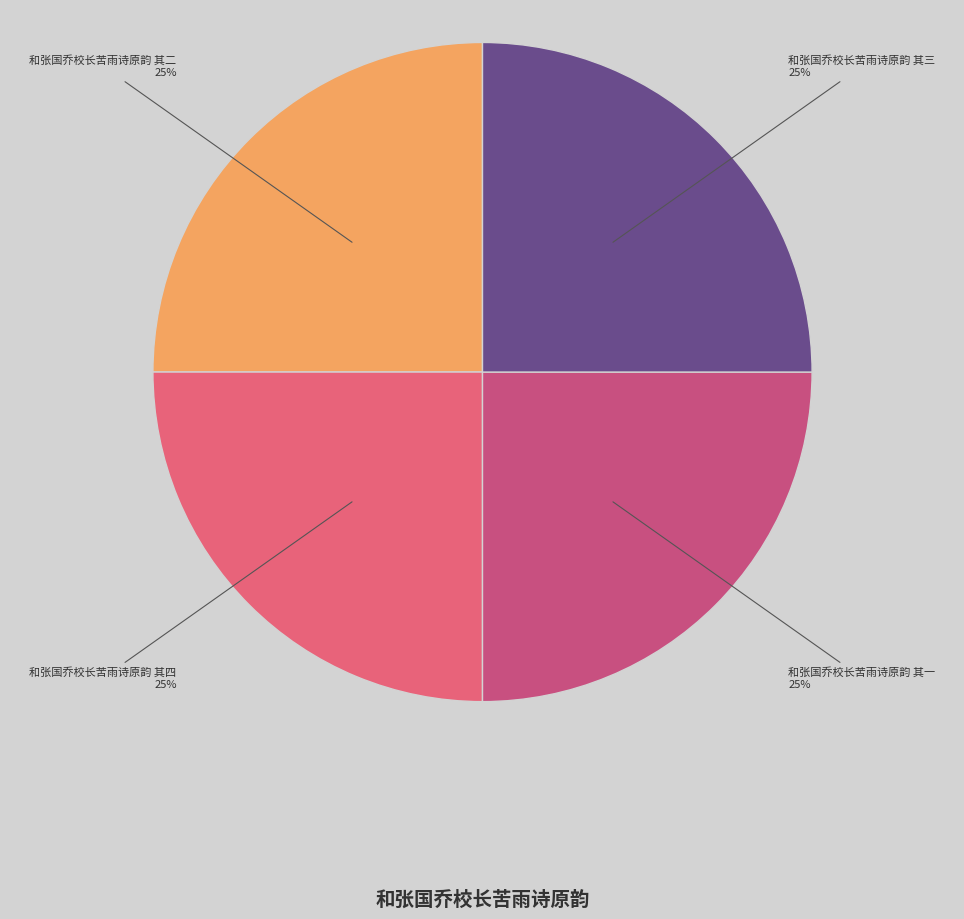

The 和张国乔校长苦雨诗原韵 其一 slice represents 25% of the pie. True or false?

True